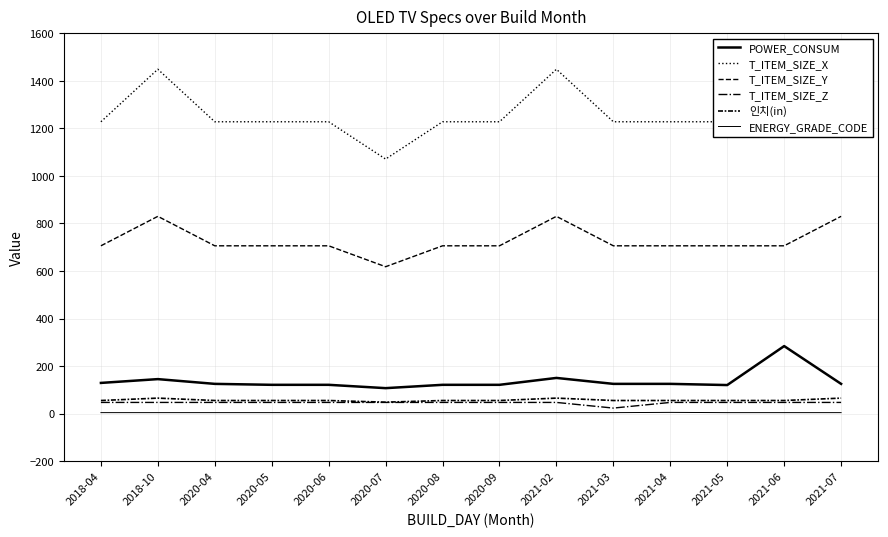

Reading left to right, what are all the values shown in this chart?

POWER_CONSUM: 2018-04=129.0	2018-10=145.0	2020-04=125.0	2020-05=121.0	2020-06=121.0	2020-07=107.0	2020-08=121.0	2020-09=121.0	2021-02=150.0	2021-03=125.0	2021-04=125.0	2021-05=120.0	2021-06=284.0	2021-07=125.0
T_ITEM_SIZE_X: 2018-04=1228.0	2018-10=1449.0	2020-04=1228.0	2020-05=1228.0	2020-06=1228.0	2020-07=1071.0	2020-08=1228.0	2020-09=1228.0	2021-02=1449.0	2021-03=1228.0	2021-04=1228.0	2021-05=1228.0	2021-06=1228.0	2021-07=1449.0
T_ITEM_SIZE_Y: 2018-04=706.0	2018-10=830.0	2020-04=706.0	2020-05=706.0	2020-06=706.0	2020-07=618.0	2020-08=706.0	2020-09=706.0	2021-02=830.0	2021-03=706.0	2021-04=706.0	2021-05=706.0	2021-06=706.0	2021-07=830.0
T_ITEM_SIZE_Z: 2018-04=46.9	2018-10=46.9	2020-04=46.9	2020-05=46.9	2020-06=46.9	2020-07=46.9	2020-08=46.9	2020-09=46.9	2021-02=46.9	2021-03=23.1	2021-04=46.9	2021-05=46.9	2021-06=46.9	2021-07=46.9
인치(in): 2018-04=55.0	2018-10=65.0	2020-04=55.0	2020-05=55.0	2020-06=55.0	2020-07=48.0	2020-08=55.0	2020-09=55.0	2021-02=65.0	2021-03=55.0	2021-04=55.0	2021-05=55.0	2021-06=55.0	2021-07=65.0
ENERGY_GRADE_CODE: 2018-04=4.0	2018-10=4.0	2020-04=4.0	2020-05=4.0	2020-06=4.0	2020-07=4.0	2020-08=4.0	2020-09=4.0	2021-02=4.0	2021-03=4.0	2021-04=5.0	2021-05=4.0	2021-06=4.0	2021-07=4.0